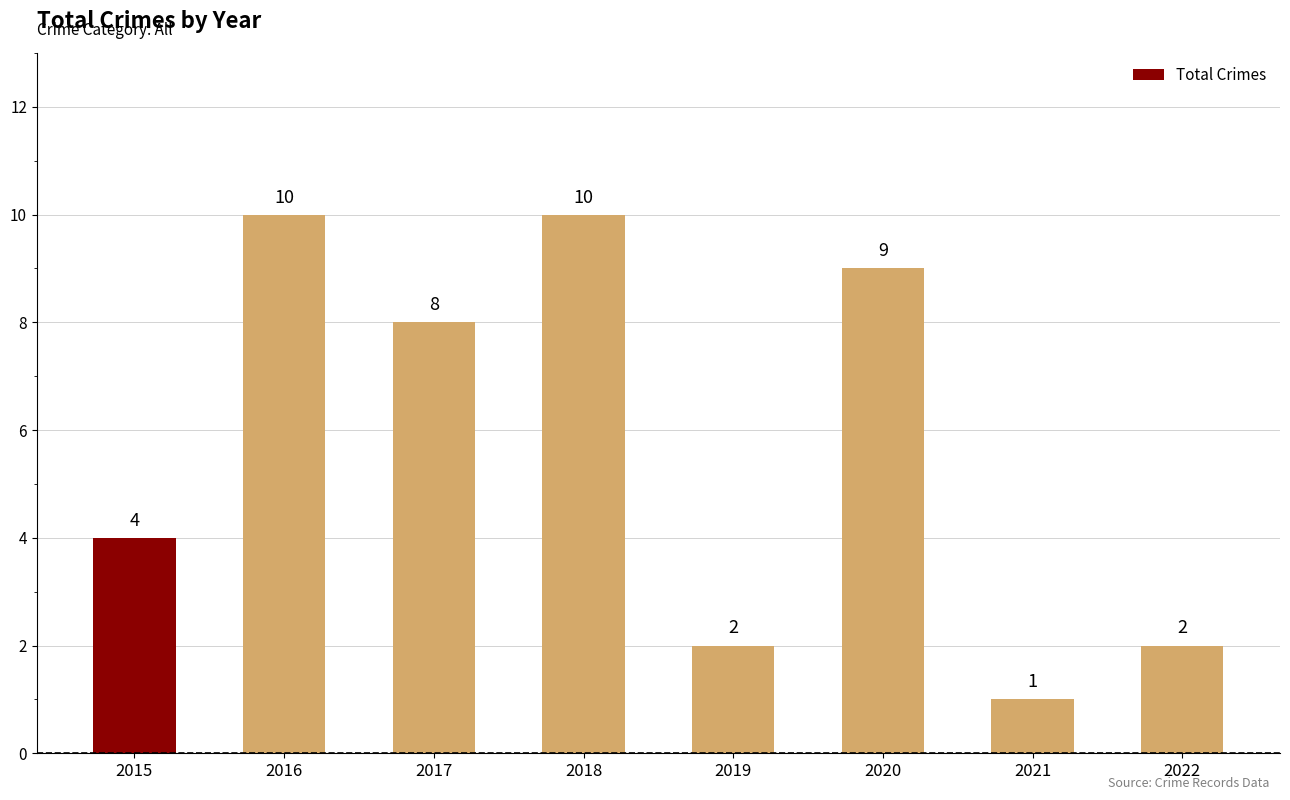

What is the change in value from 2015 to 2018?

+6